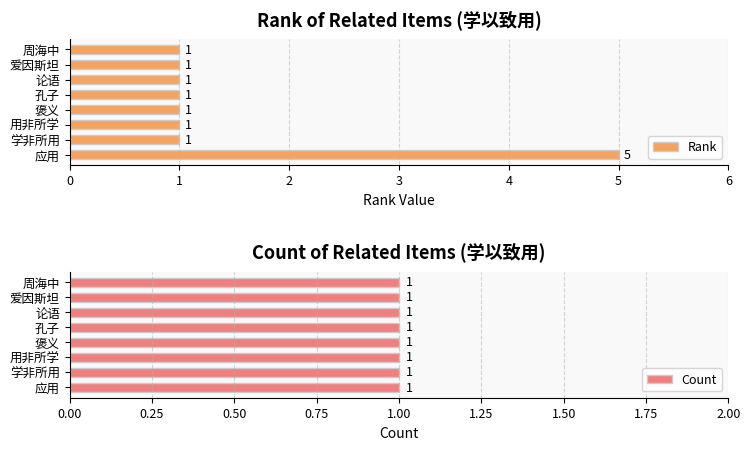

How many bars are there in total?

16